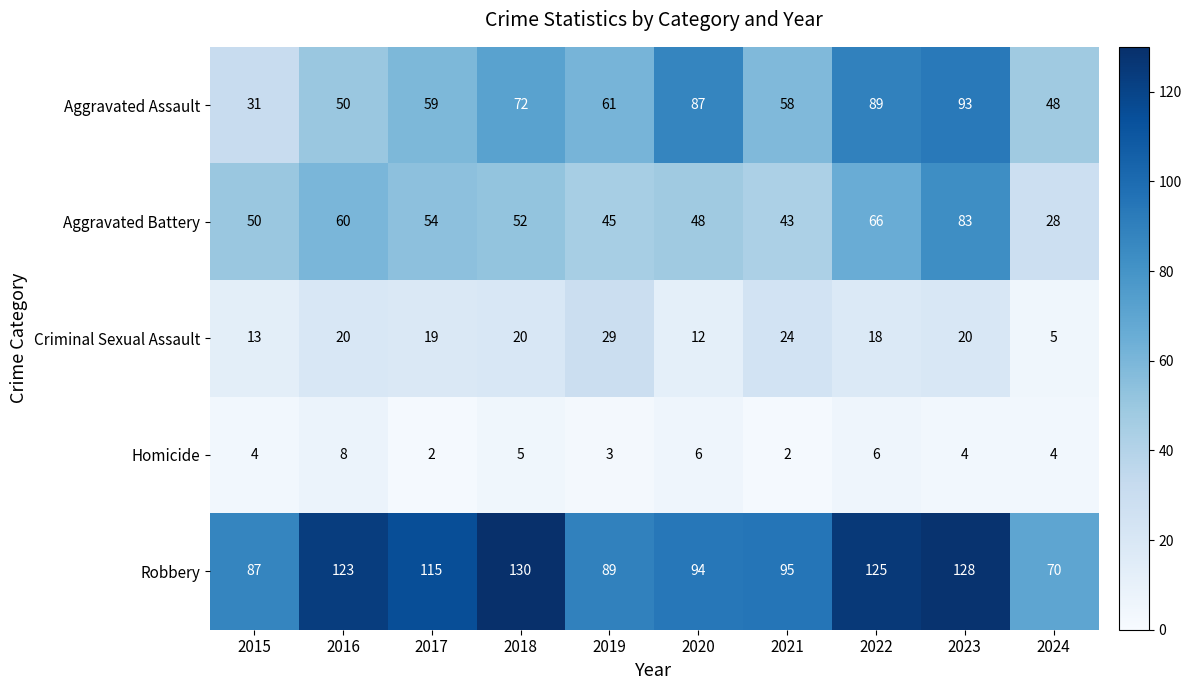

At 2020, list the series in order from largest to smallest.

Robbery, Aggravated Assault, Aggravated Battery, Criminal Sexual Assault, Homicide